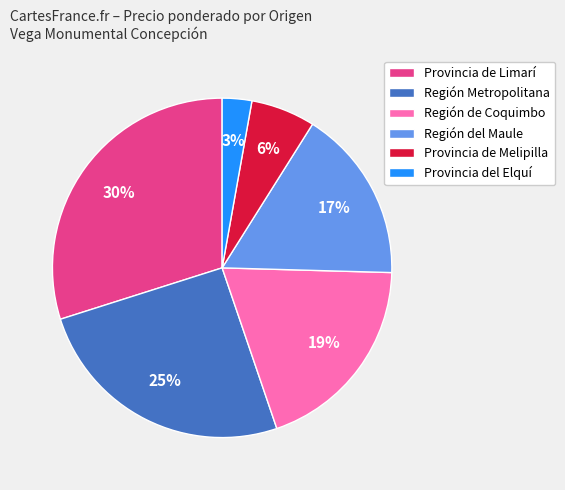

Combined, do Región Metropolitana and Provincia de Melipilla account for over 50%?

No